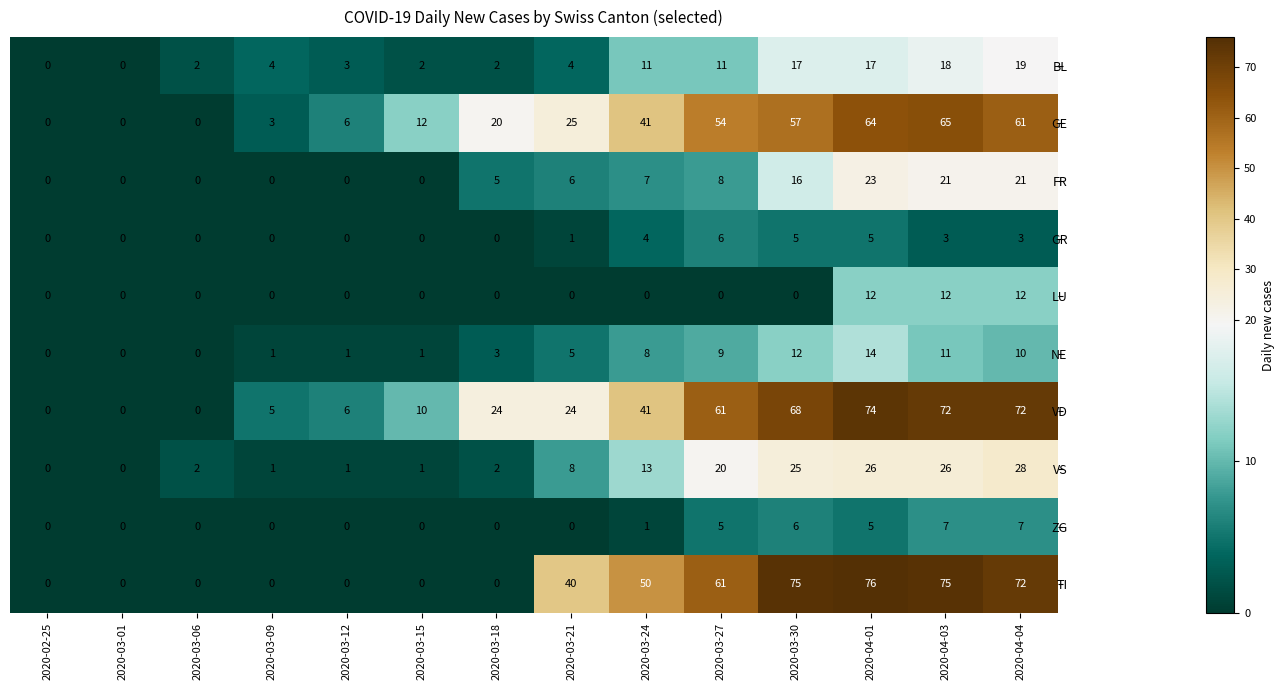

What is the maximum value shown in the chart?

76